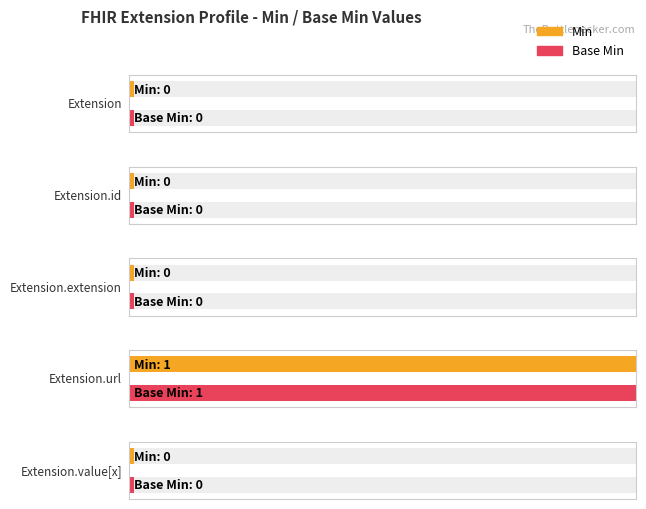

How many values in Base Min are above zero?

1